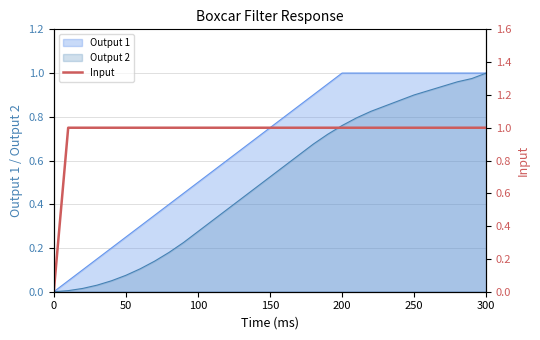

Which category has the highest value in the Output 2 series?

300